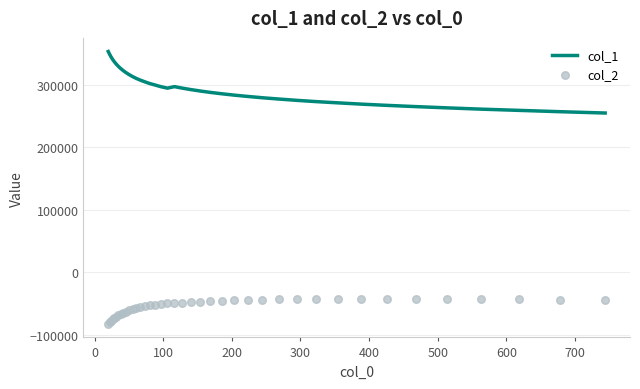

At how many categories does at least one series exceed -49590?

40